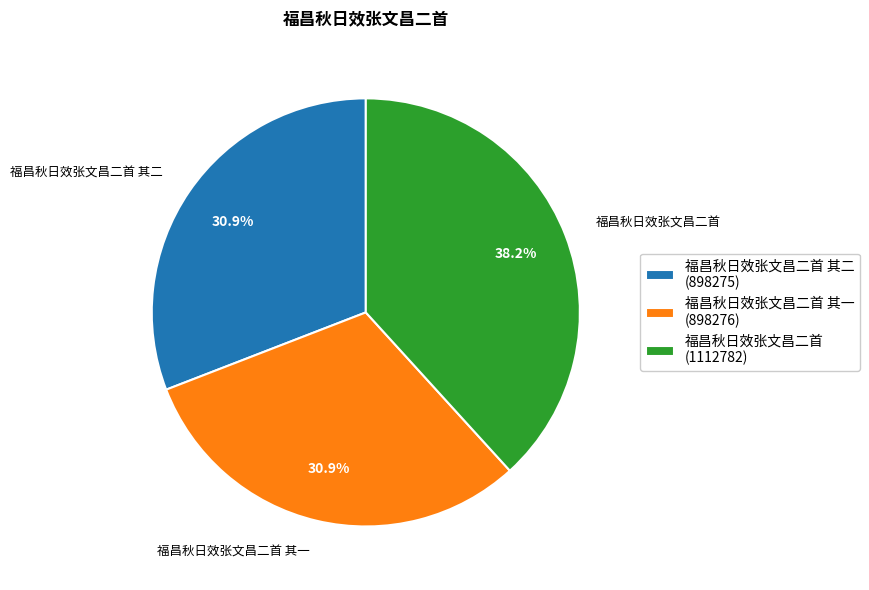

Approximately how many times larger is the value at 福昌秋日效张文昌二首 其二 (898275) compared to 福昌秋日效张文昌二首 (1112782)?

0.8